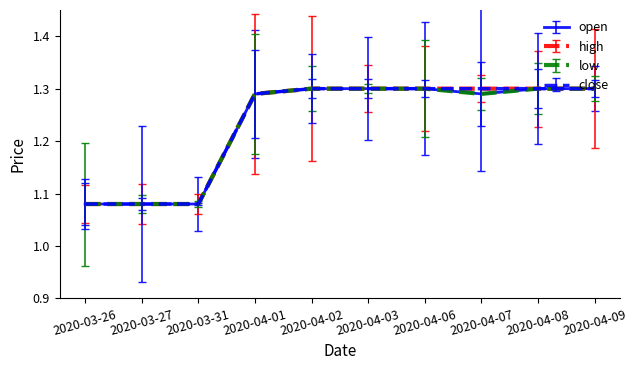

What is the difference between the open values at 2020-03-27 and 2020-04-08?

0.2